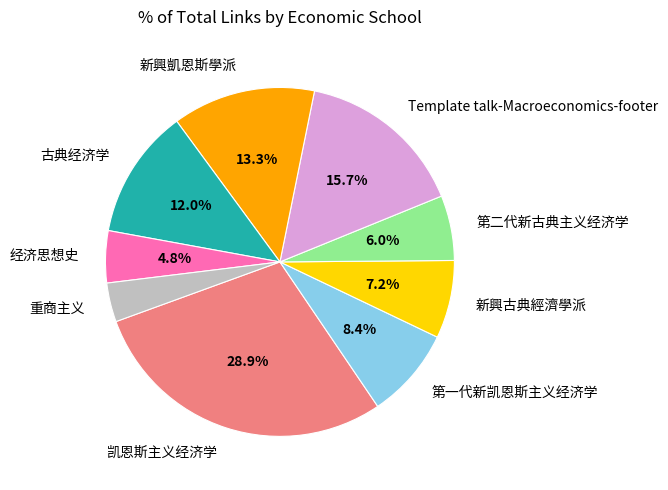

What is the largest slice in the pie chart?

凯恩斯主义经济学